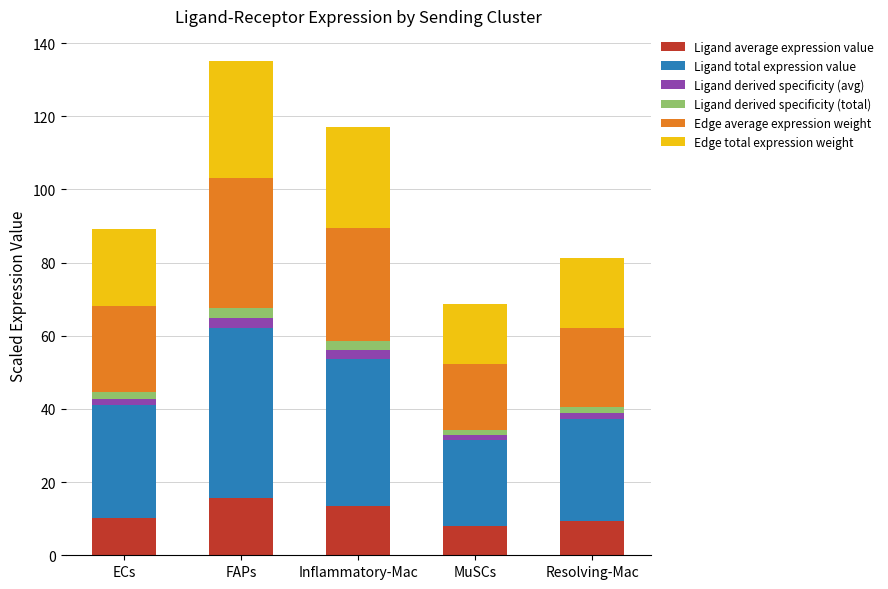

Reading left to right, transcribe the values for Ligand average expression value.

10.3	15.5	13.4	7.9	9.3